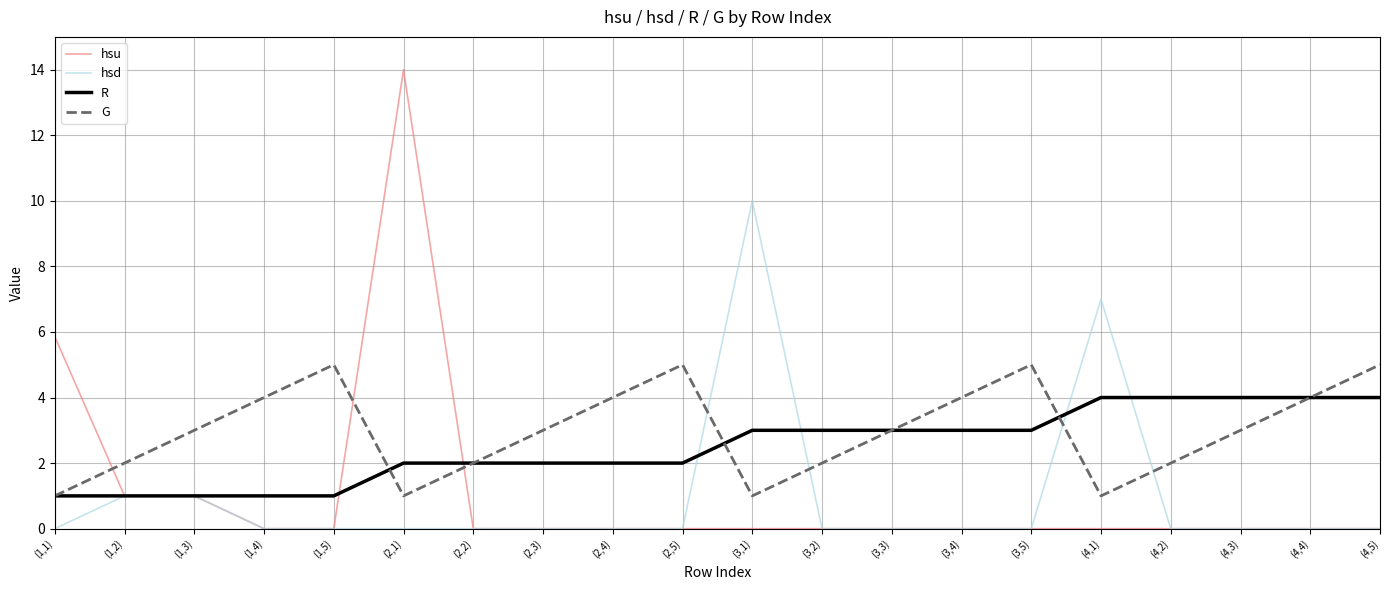

What value does the R series have at (3,2)?

3.0